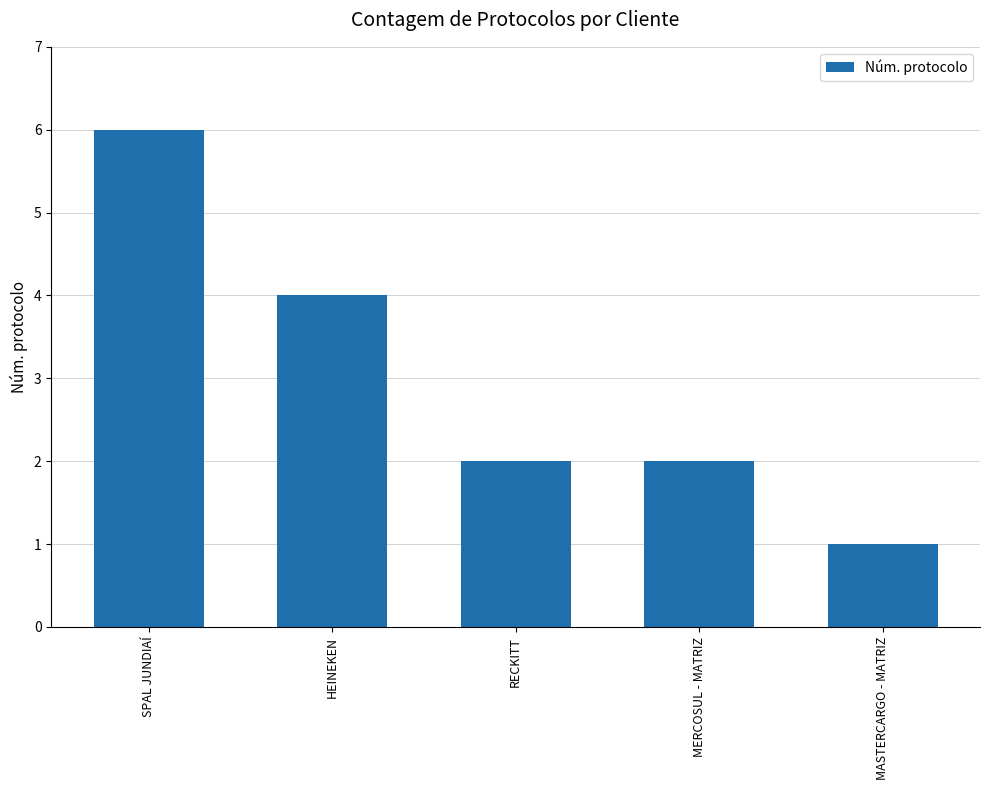

Reading right to left, list all the values displayed in this chart.

1	2	2	4	6